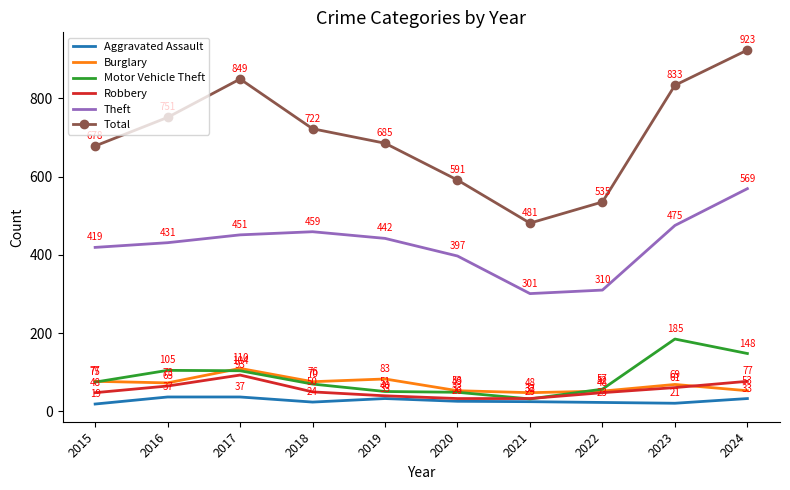

What is the total value across all series at 2017?

1644